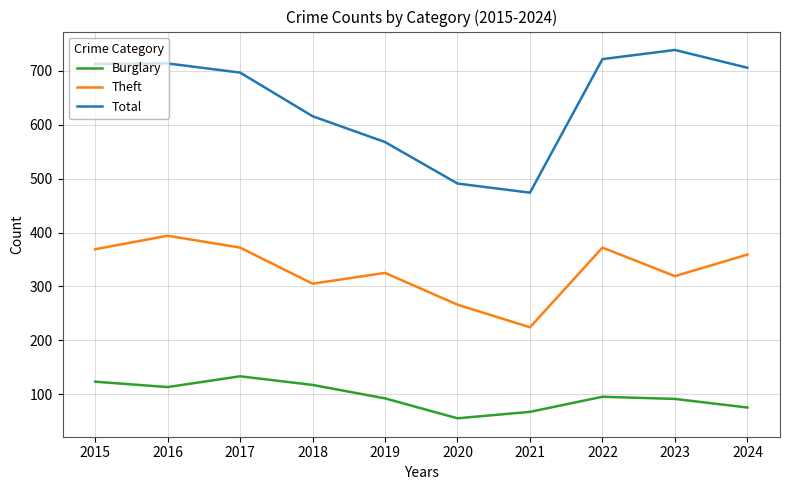

True or false: Theft has a value of 265 at 2016.

False